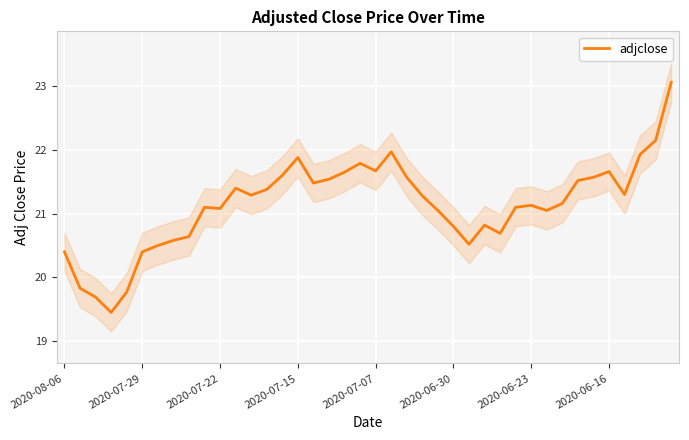

At which label does the data first exceed 21?

9